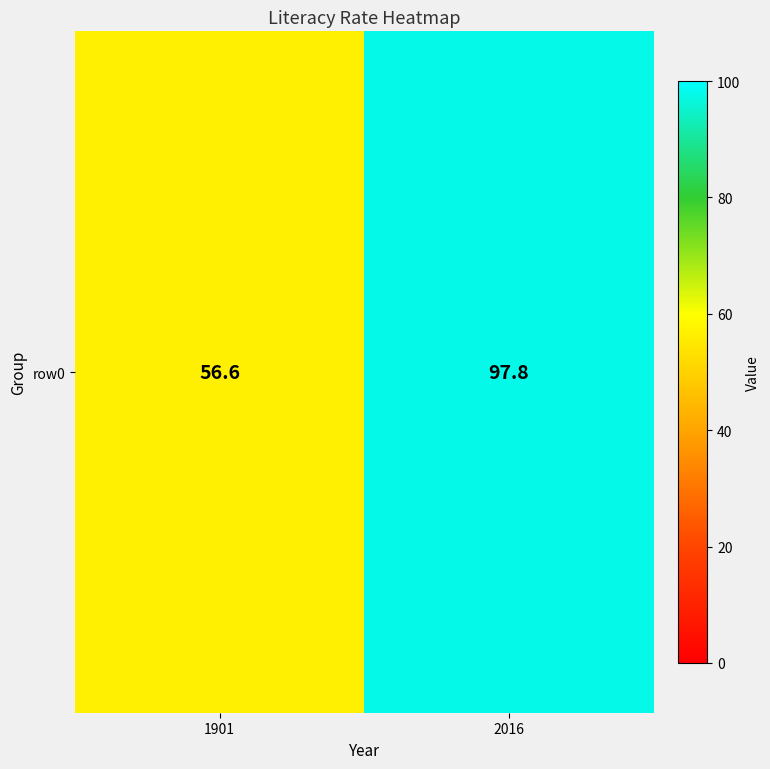

Reading left to right, what are all the values shown in this chart?

1901=56.6	2016=97.8